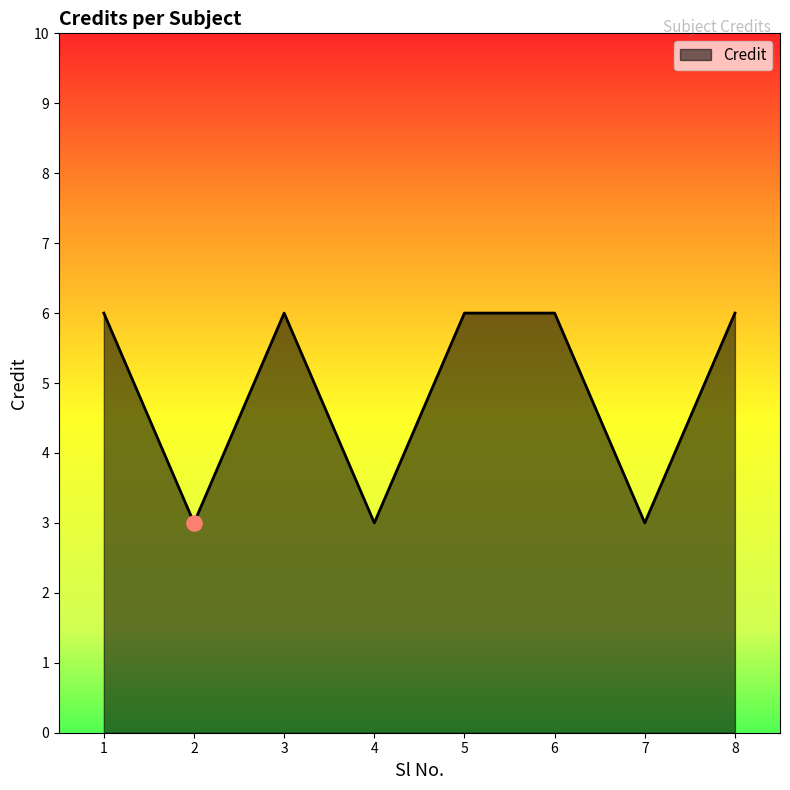

Approximately how many times larger is the value at 2 compared to 5?

0.5